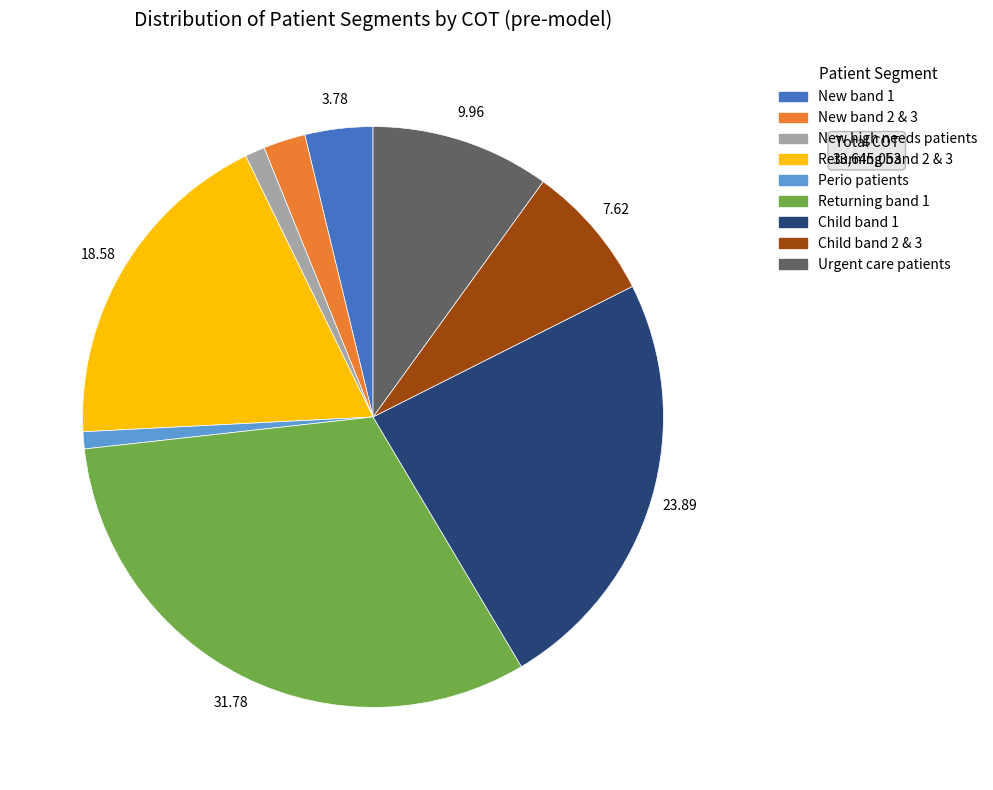

Which has a higher value, Urgent care patients or Child band 2 & 3?

Urgent care patients